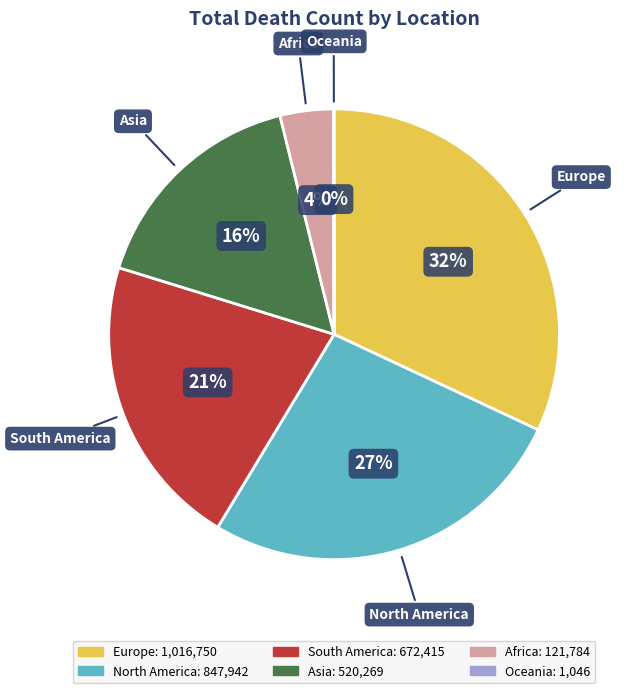

To the nearest percent, what percentage of the pie is Europe?

32%